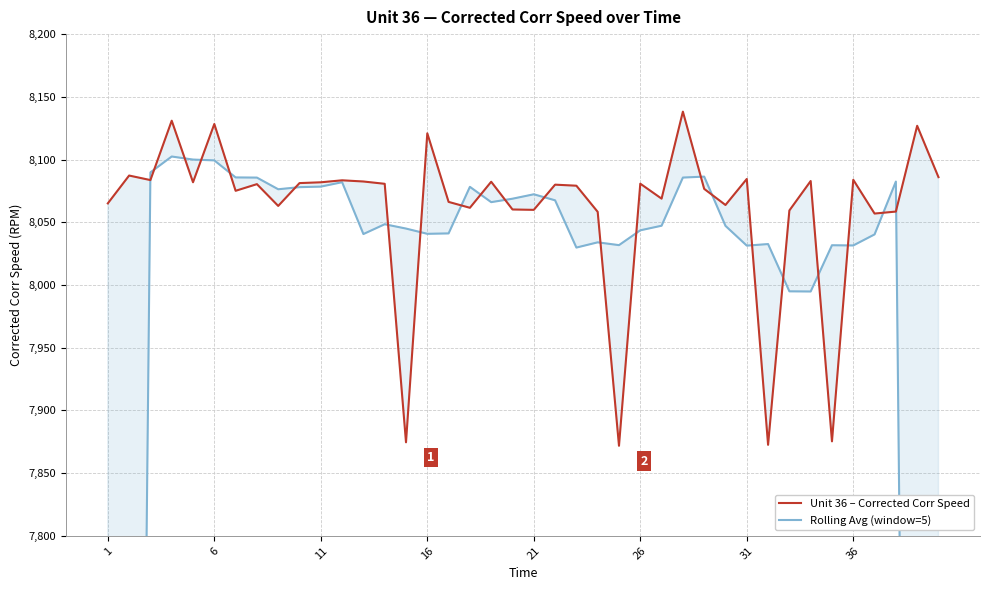

What is the sum of all Unit 36 – Corrected Corr Speed values?

322434.8